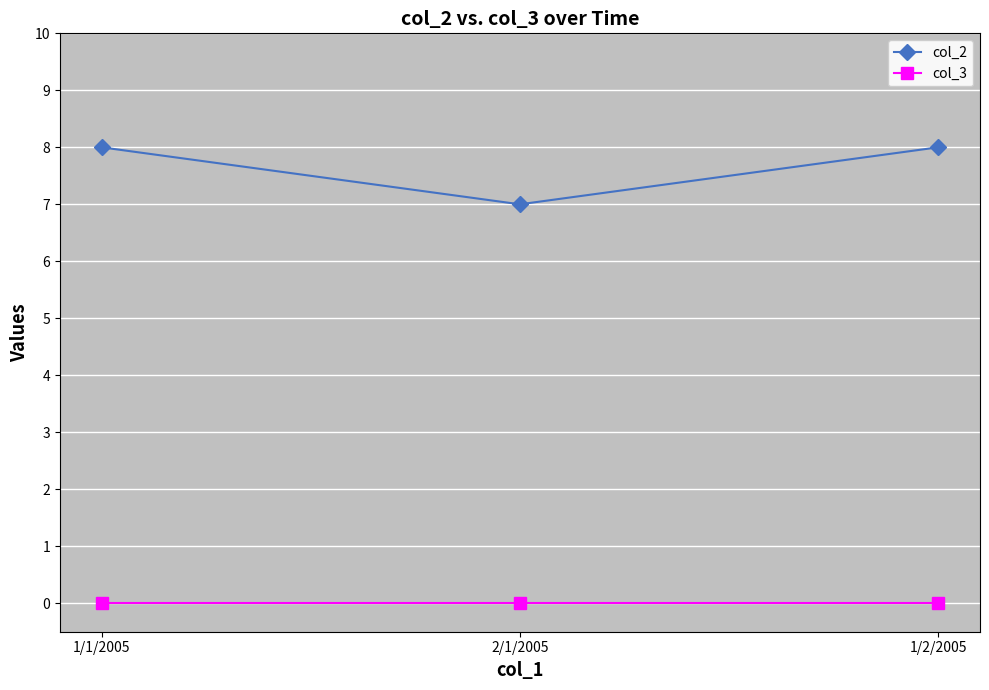

The value of col_2 at 2/1/2005 is 7. True or false?

True